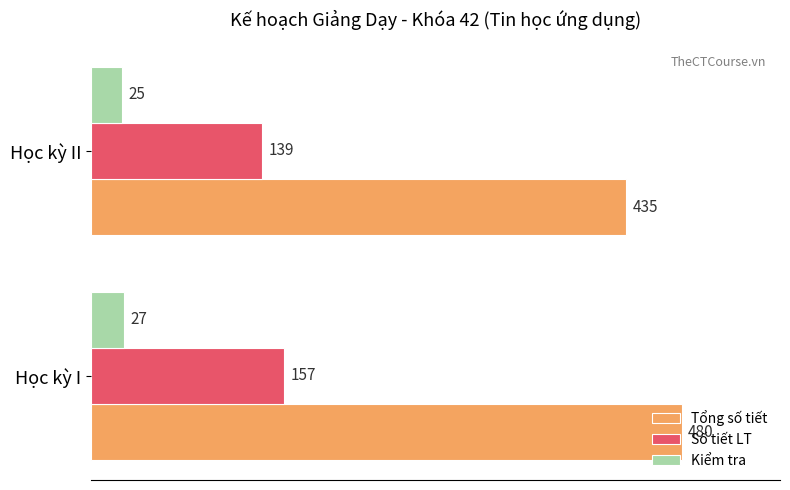

Which series has the widest spread of values?

Tổng số tiết